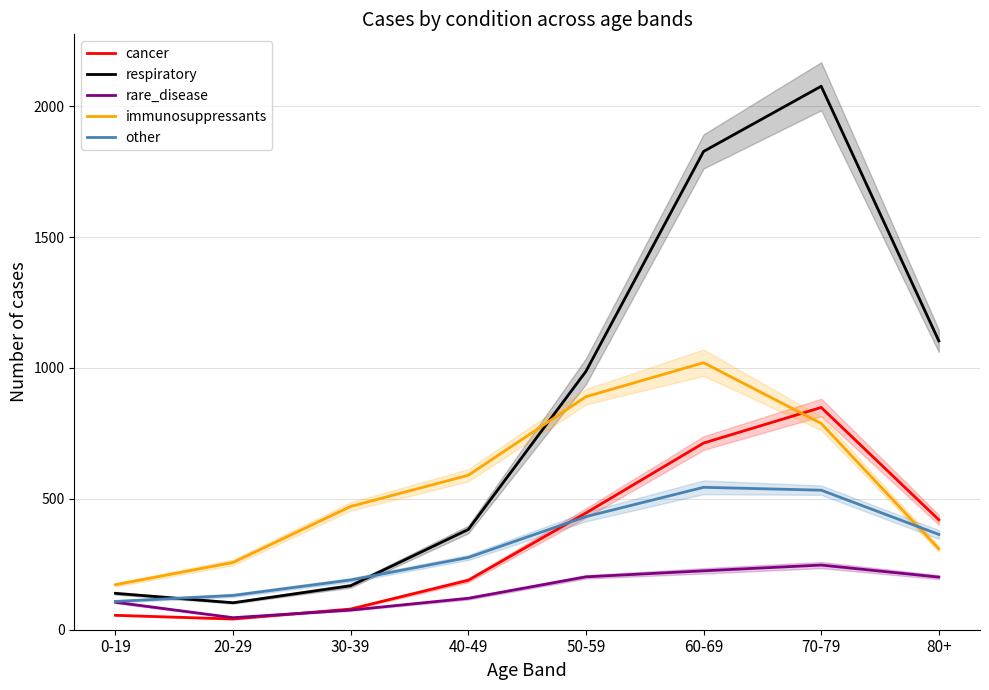

List the series in order of their peak value, lowest first.

rare_disease, other, cancer, immunosuppressants, respiratory